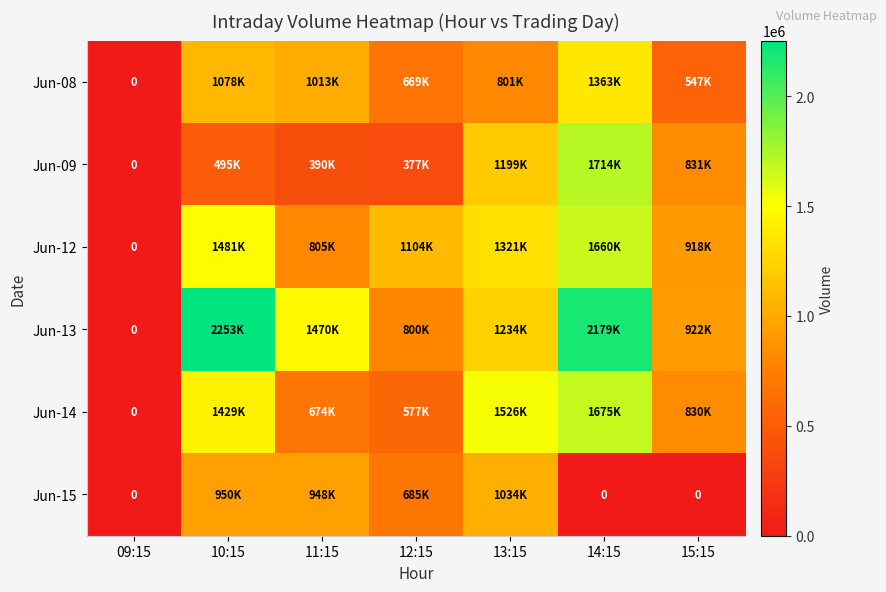

List the labels in order of Jun-13 value, smallest first.

09:15, 12:15, 15:15, 13:15, 11:15, 14:15, 10:15